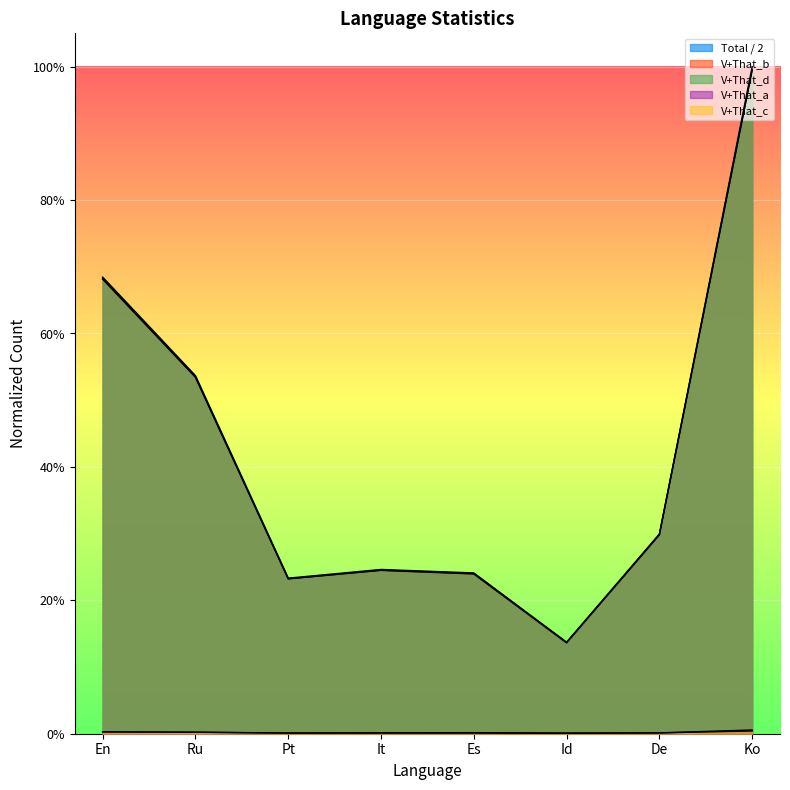

True or false: V+That_c and Total / 2 cross at least once.

False